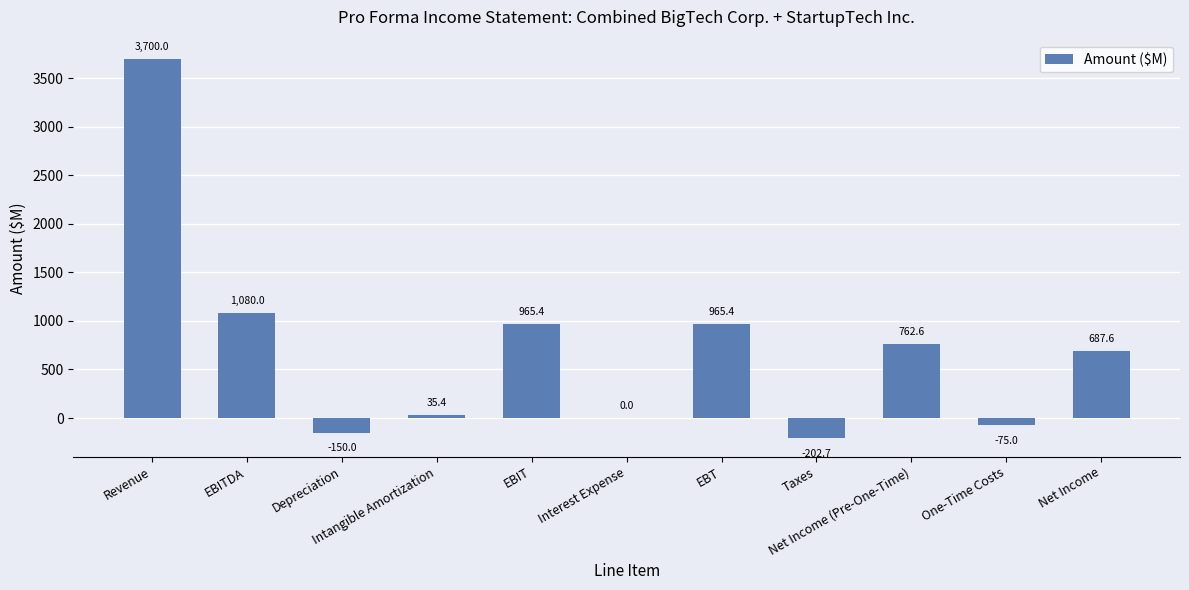

What is the greatest value displayed?

3700.0